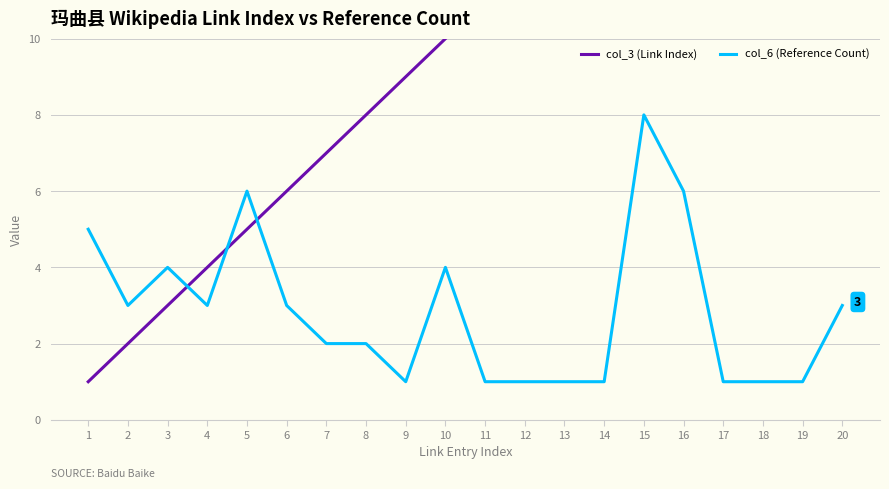

Where is col_3 (Link Index) nearest to the value 10?

10